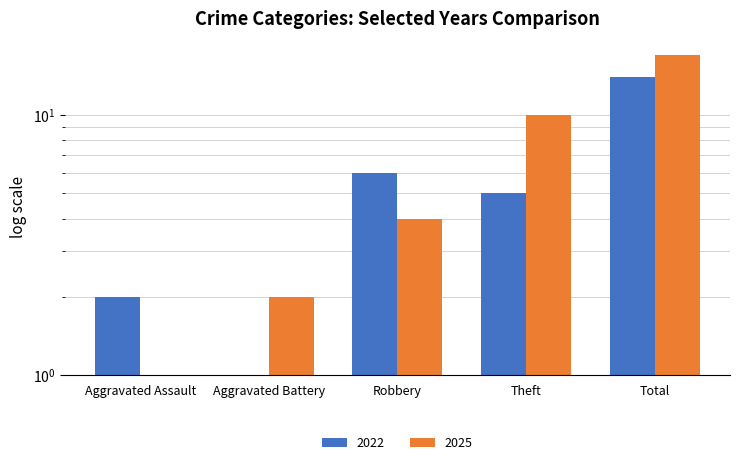

Reading right to left, extract all data points from this chart.

2022: Total=14	Theft=5	Robbery=6	Aggravated Battery=1	Aggravated Assault=2
2025: Total=17	Theft=10	Robbery=4	Aggravated Battery=2	Aggravated Assault=1